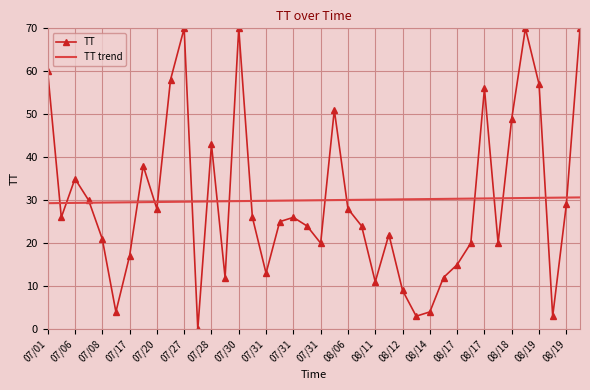

What is the greatest value displayed?

70.0